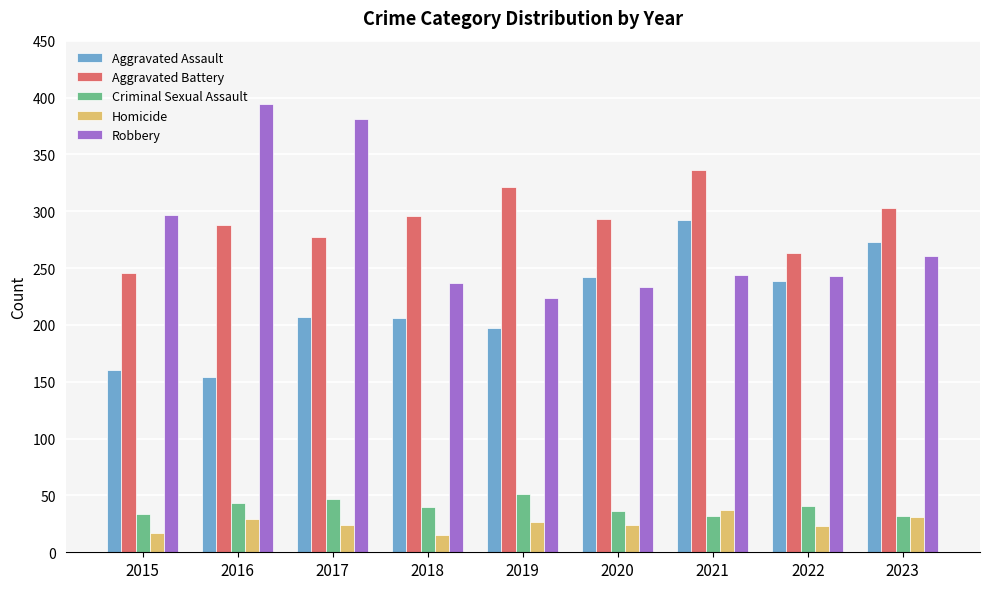

What is the greatest value displayed?

394